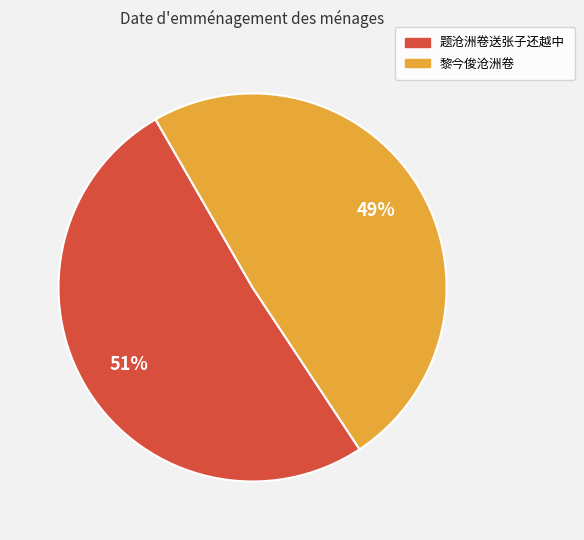

What is the smallest slice in the pie chart?

黎今俊沧洲卷